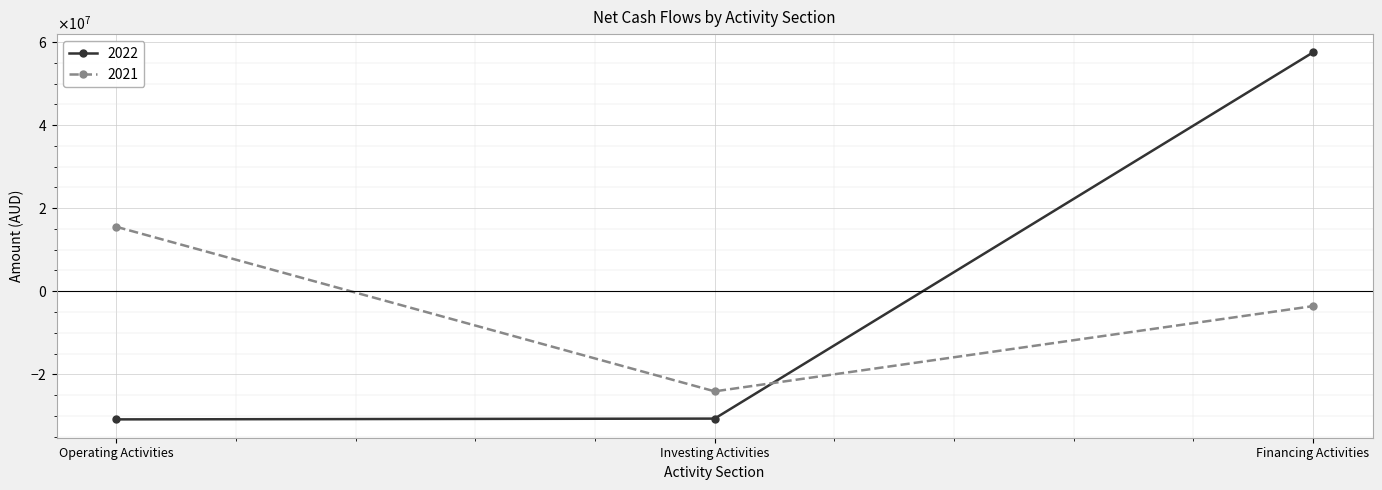

Which series has the largest range (max minus min)?

2022